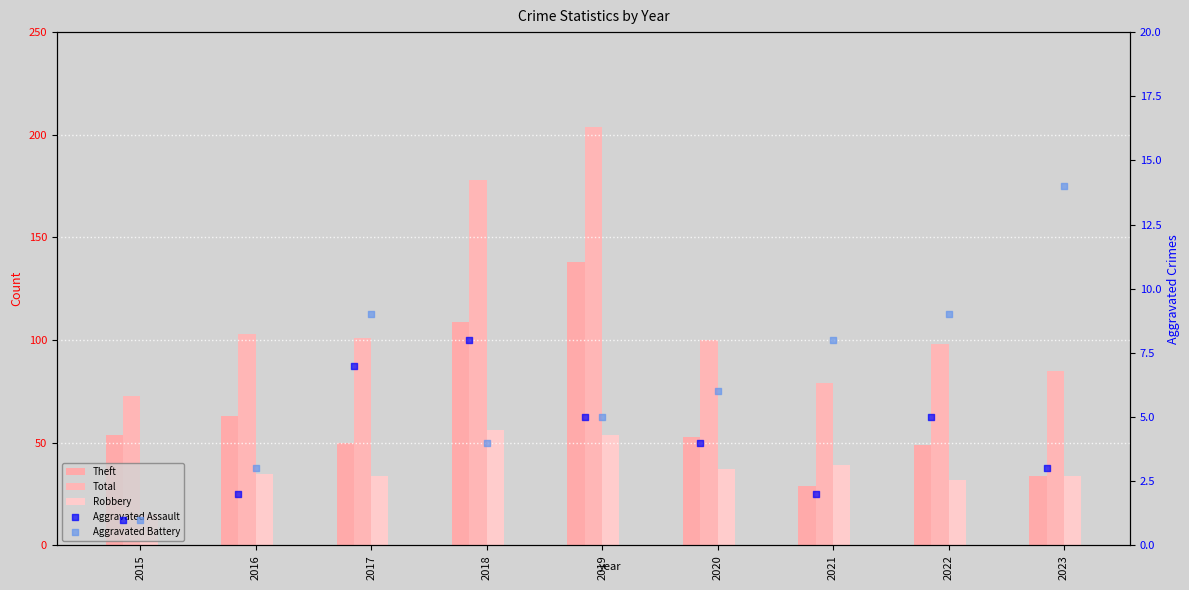

Which series contains the highest Y value?

Total